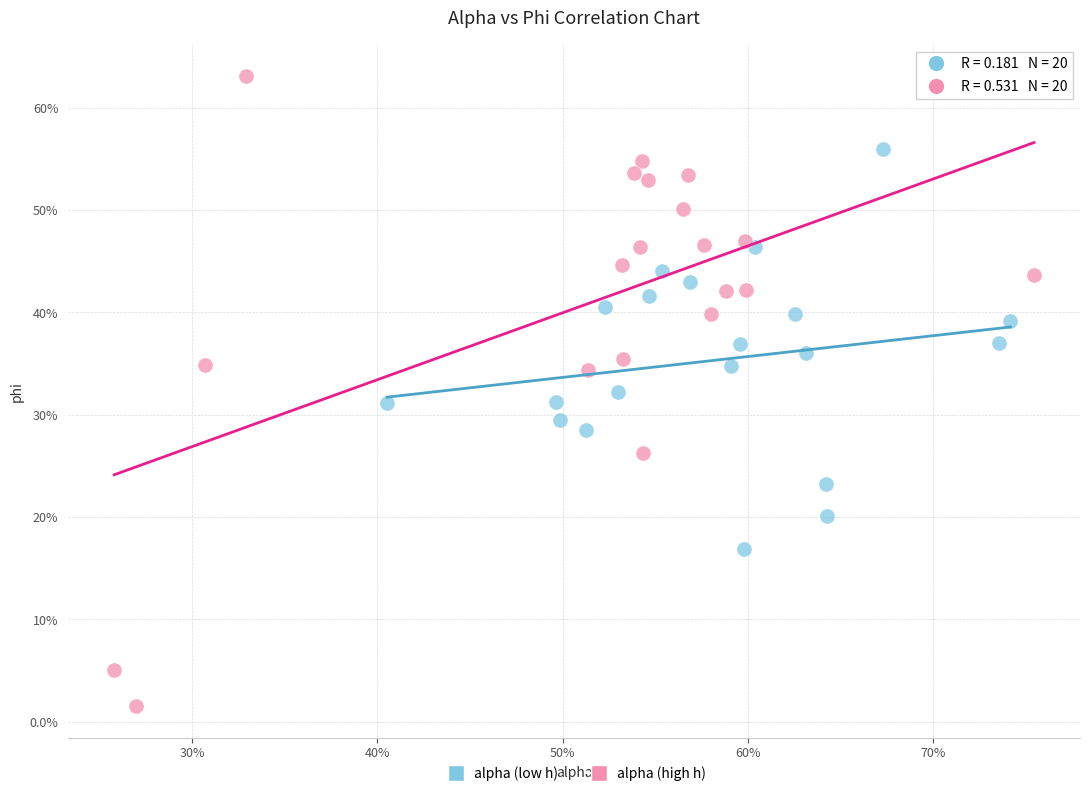

What are all the series names shown in the legend?

alpha (low h), alpha (high h)